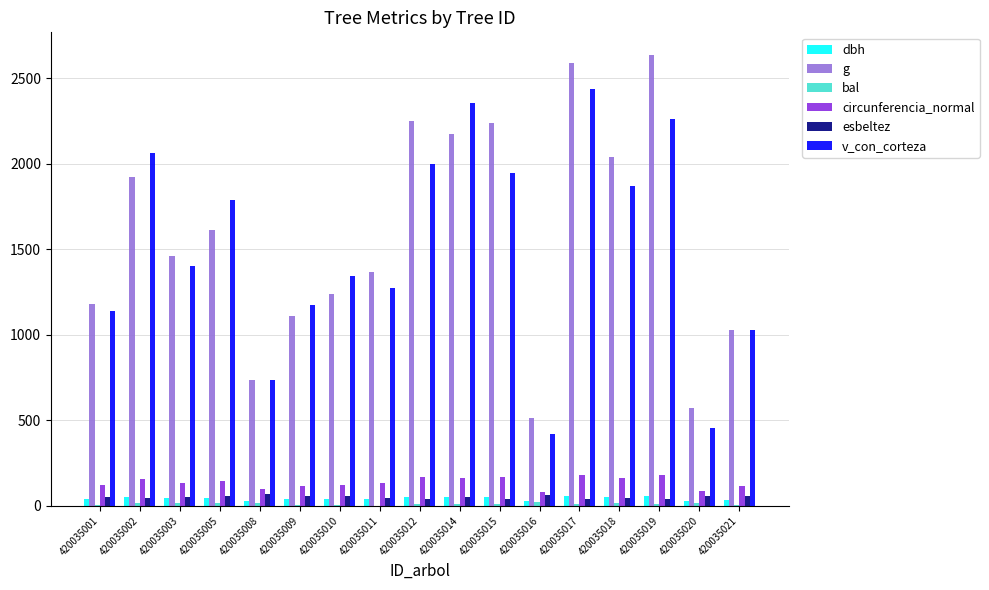

How many data points in g are above 1458?

9